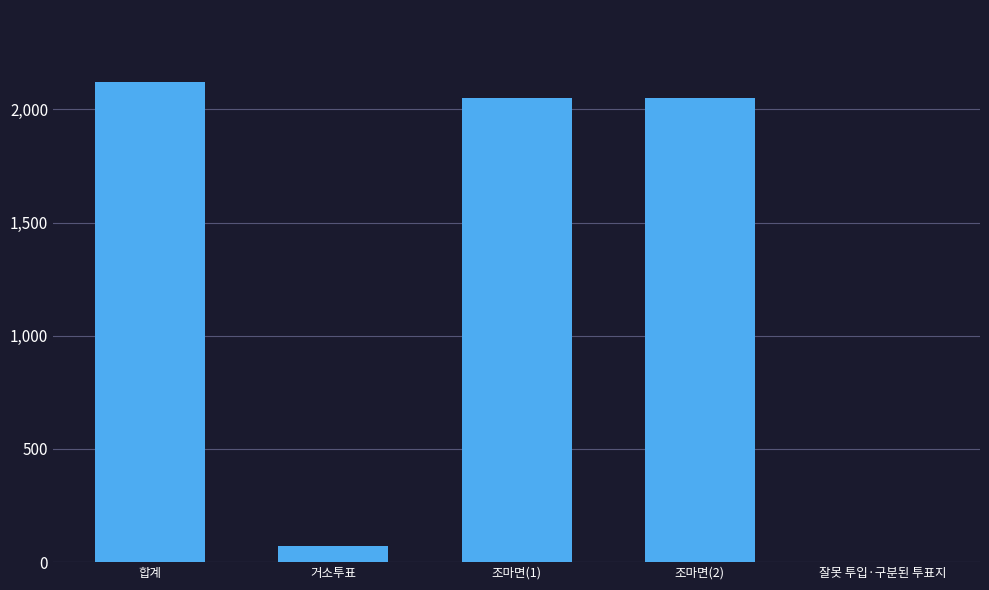

Between 거소투표 and 잘못 투입·구분된 투표지, which is larger?

거소투표